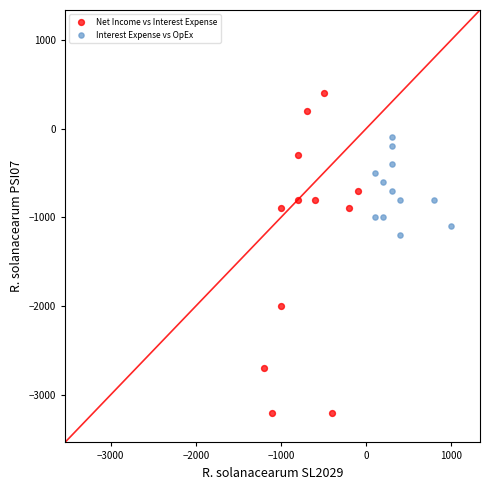

Which series contains the lowest Y value?

Net Income vs Interest Expense